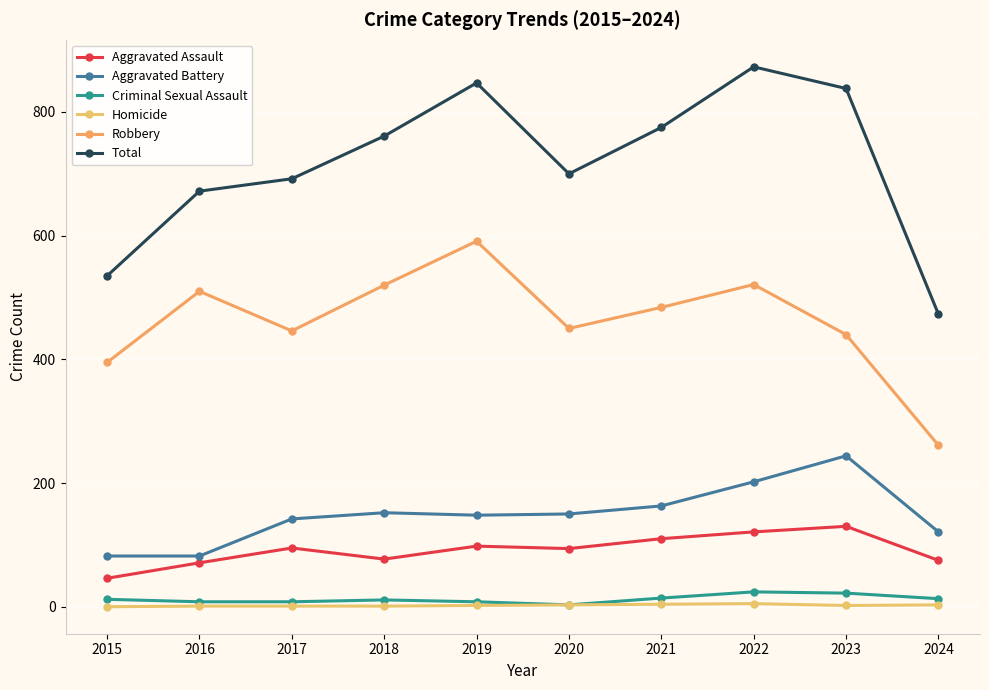

True or false: Robbery and Total cross at least once.

False